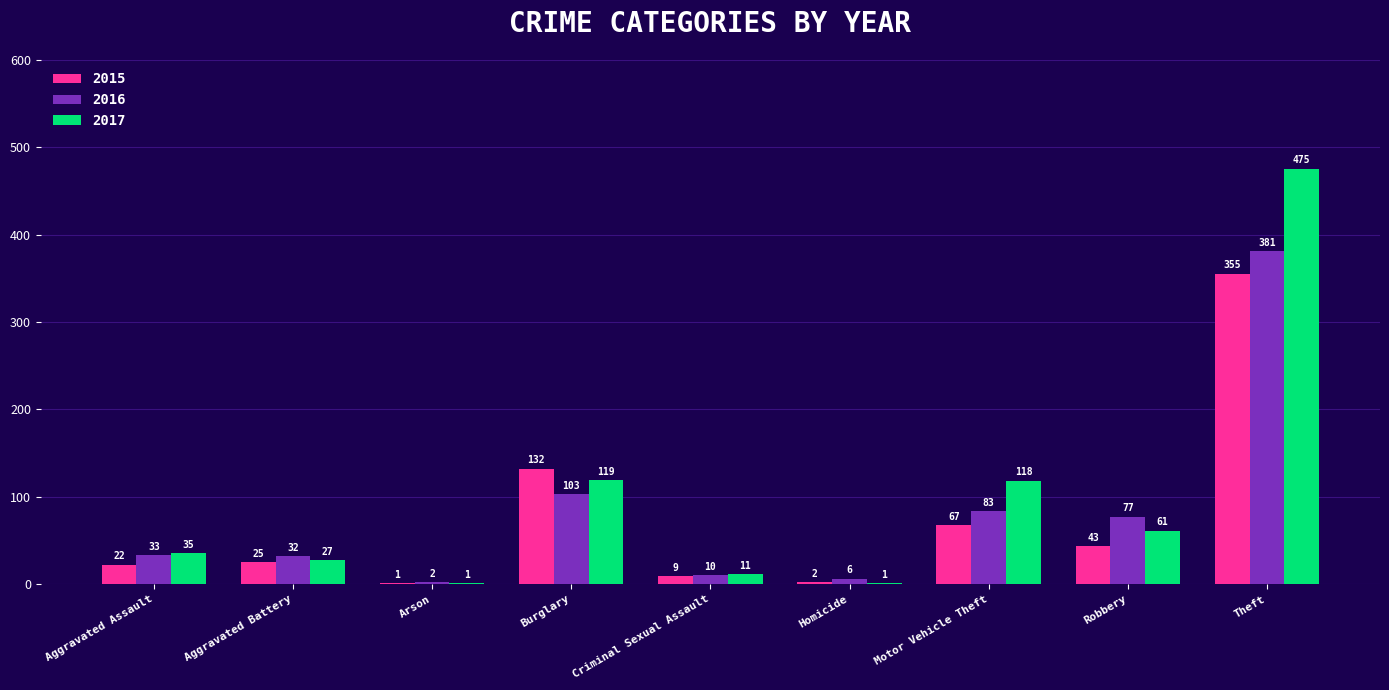

What is the average value of the 2016 series?

81